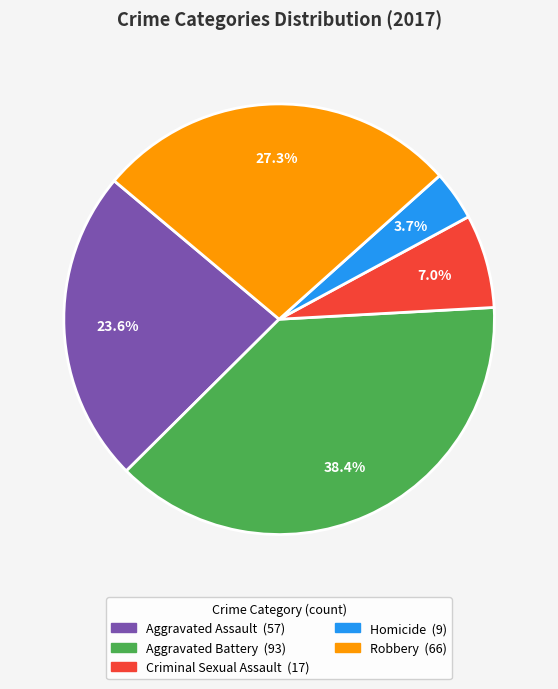

Rank the categories by value from lowest to highest.

Homicide, Criminal Sexual Assault, Aggravated Assault, Robbery, Aggravated Battery